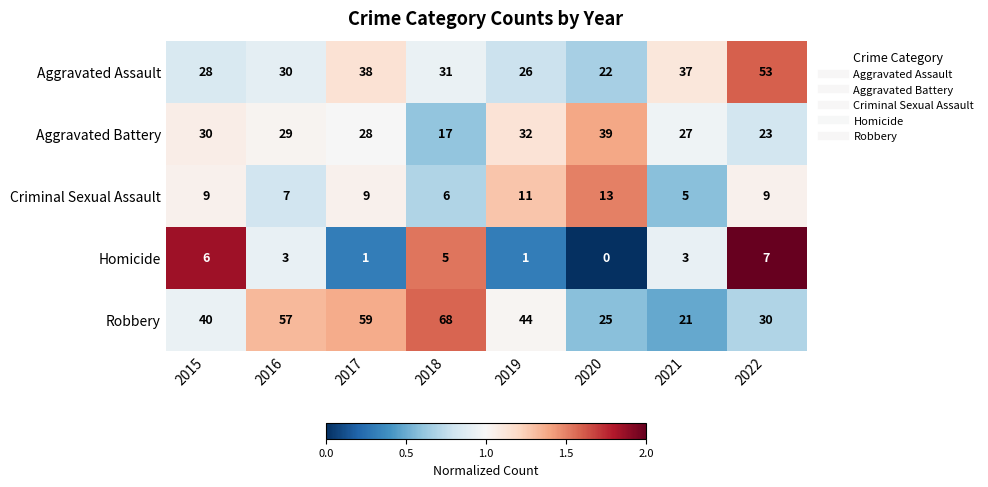

At which category is the sum across all series the highest?

2017